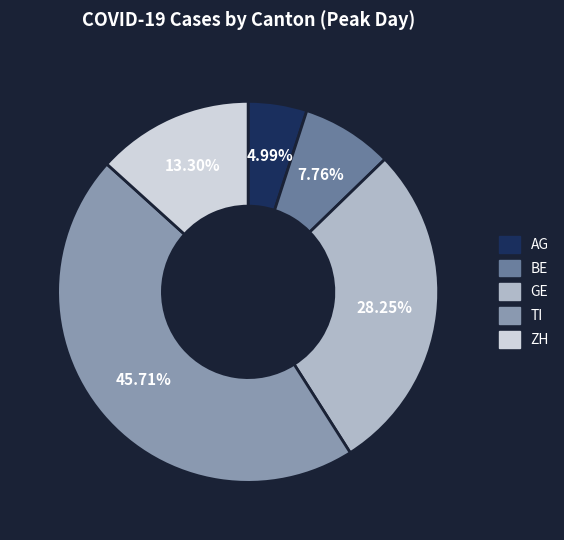

Do ZH and AG together represent more than half of the pie?

No